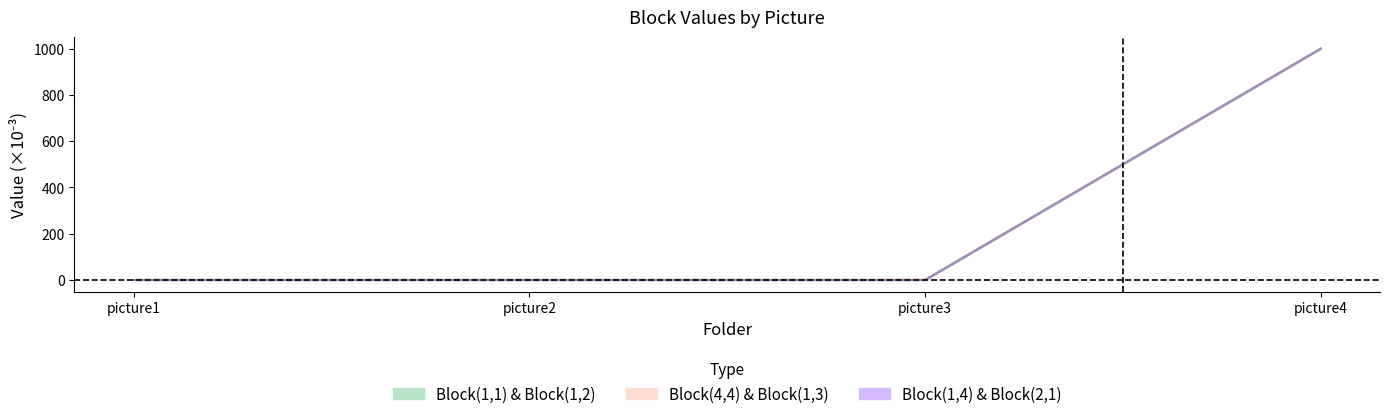

Reading left to right, list all the values displayed in this chart.

Block(1,1) & Block(1,2) mid: 0.1	0.3	0.0	1000.0
Block(4,4) & Block(1,3) mid: 0.0	0.0	0.8	1000.0
Block(1,4) & Block(2,1) mid: 0.0	0.0	0.0	1000.0